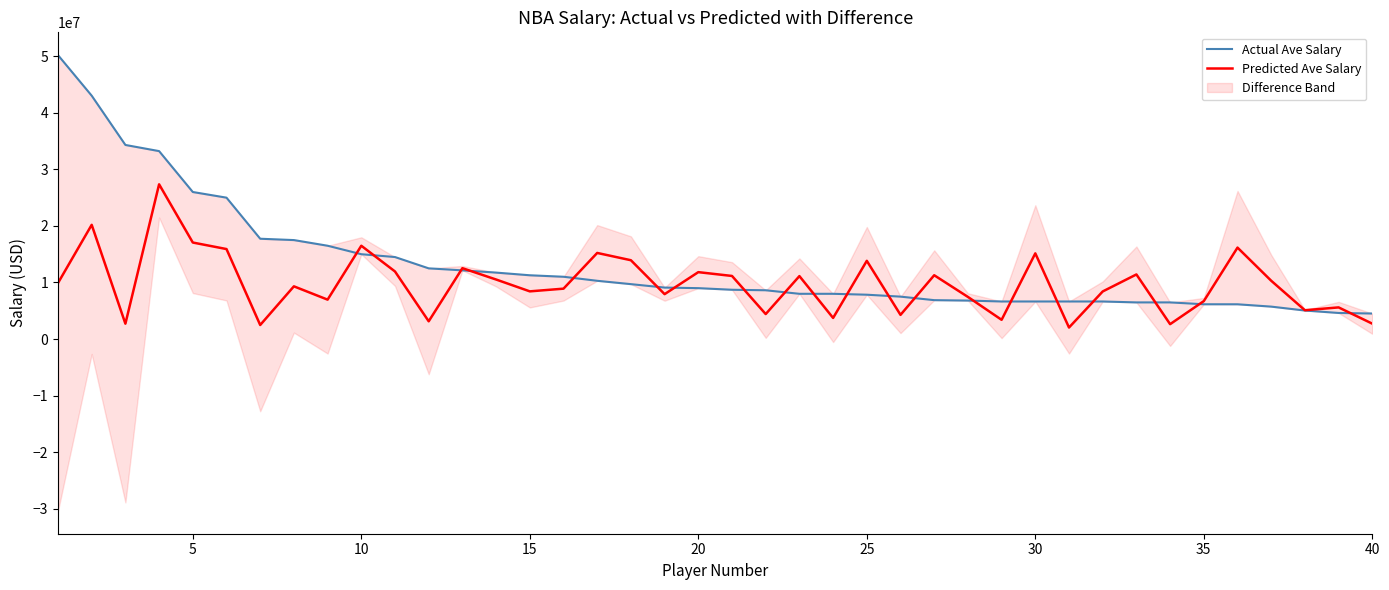

How many values in the Actual Ave Salary series are below 9000000?

20